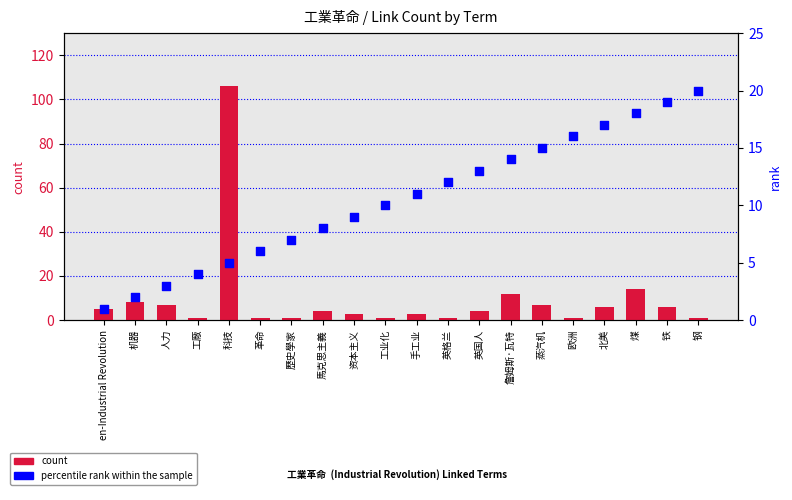

What are all the series names shown in the legend?

count, rank